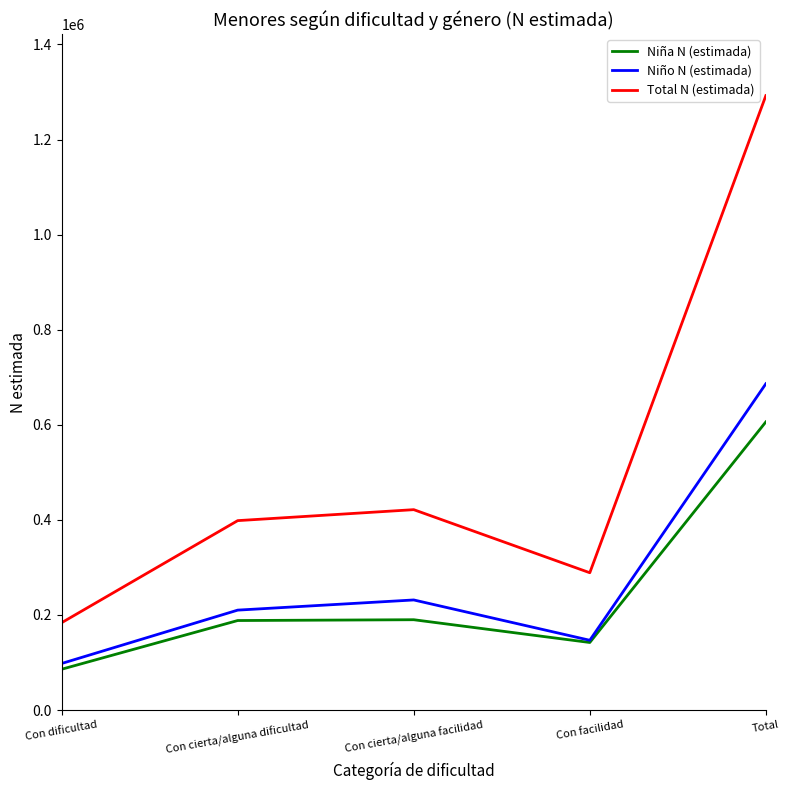

The Niño N (estimada) series shows 351794 at Con cierta/alguna dificultad. True or false?

False